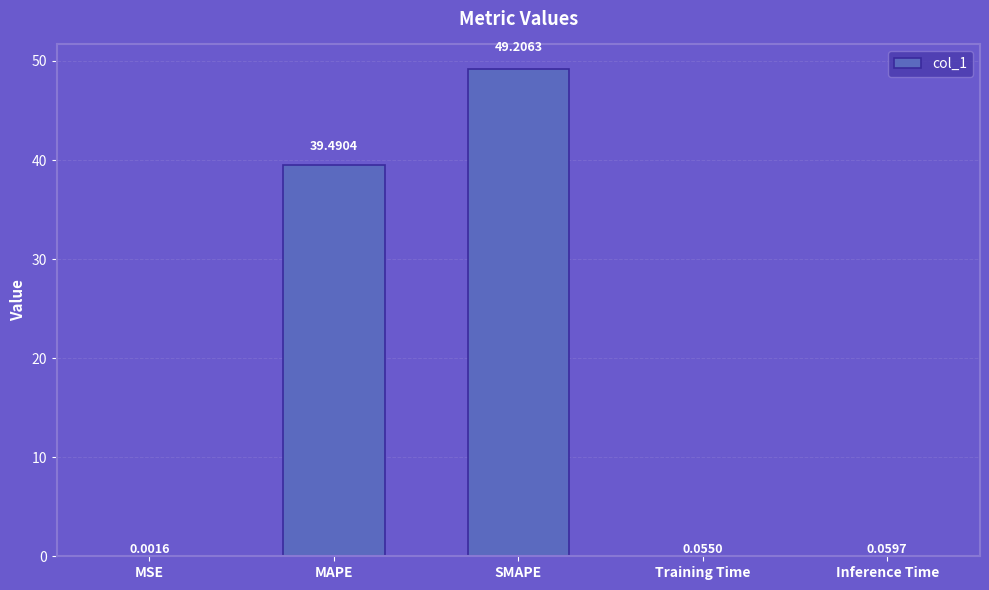

Which has a higher value, SMAPE or MAPE?

SMAPE